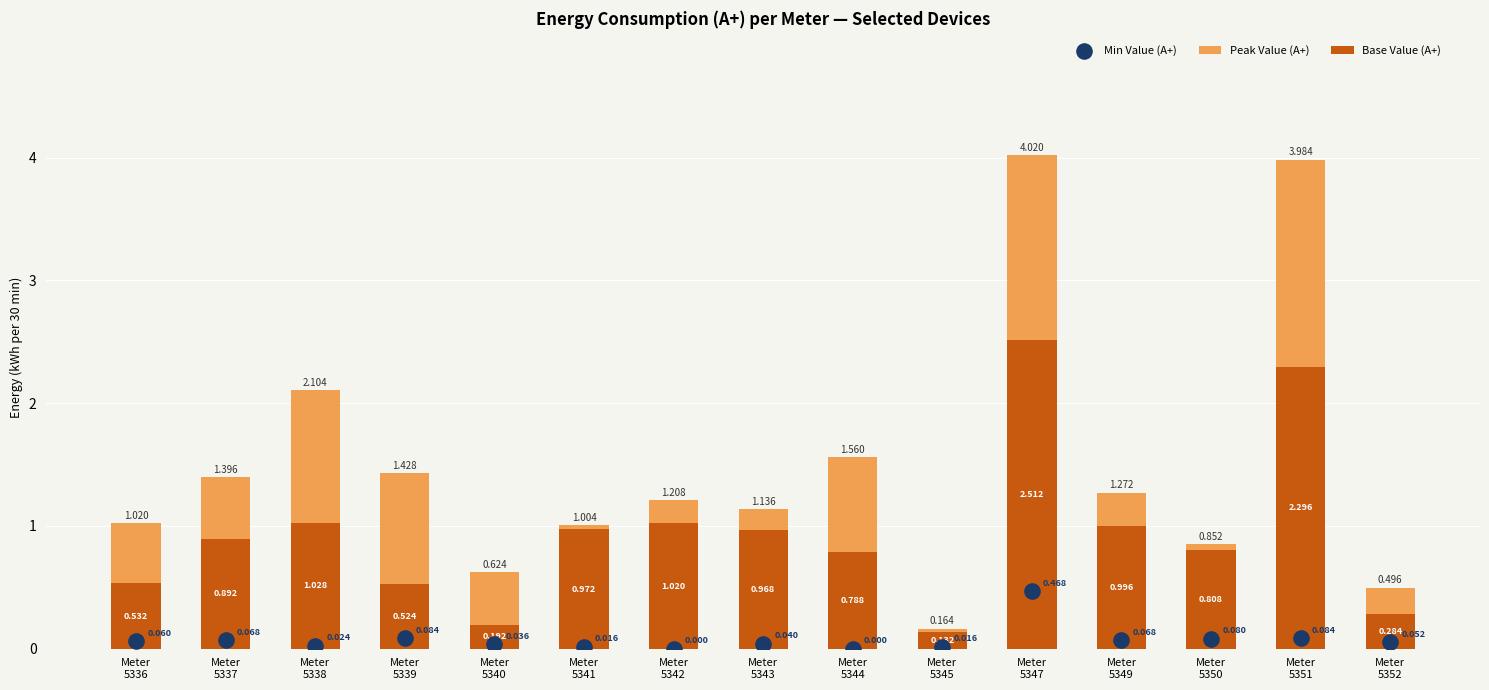

What are all the series names shown in the legend?

Peak Value (A+), Base Value (A+), Min Value (A+)